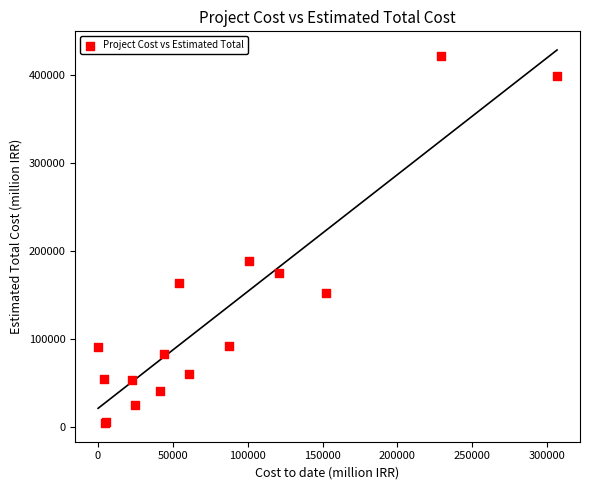

What Y value in the scatter plot is closest to 213107?

188332